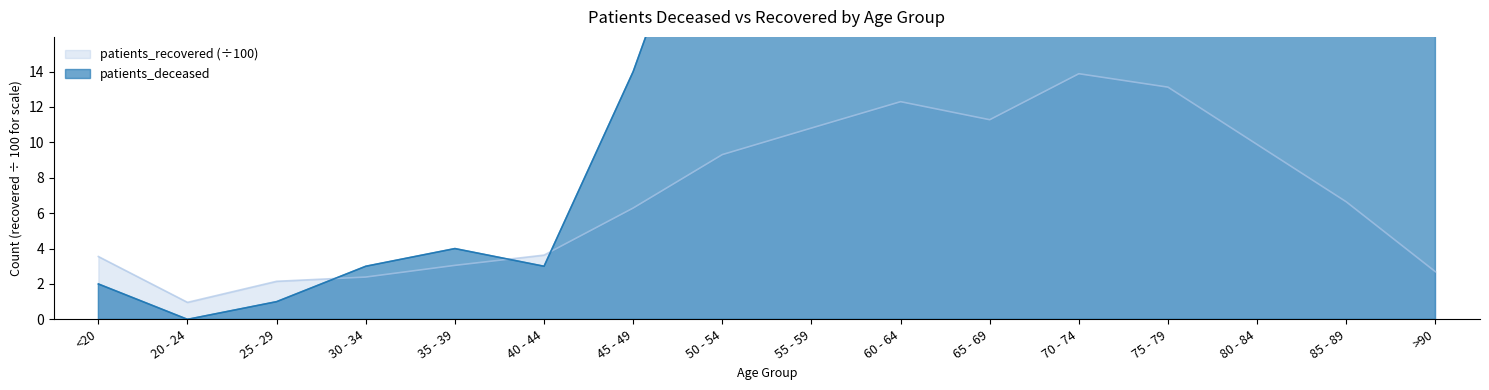

What is the difference between the maximum and minimum values in the patients_deceased series?

536.0